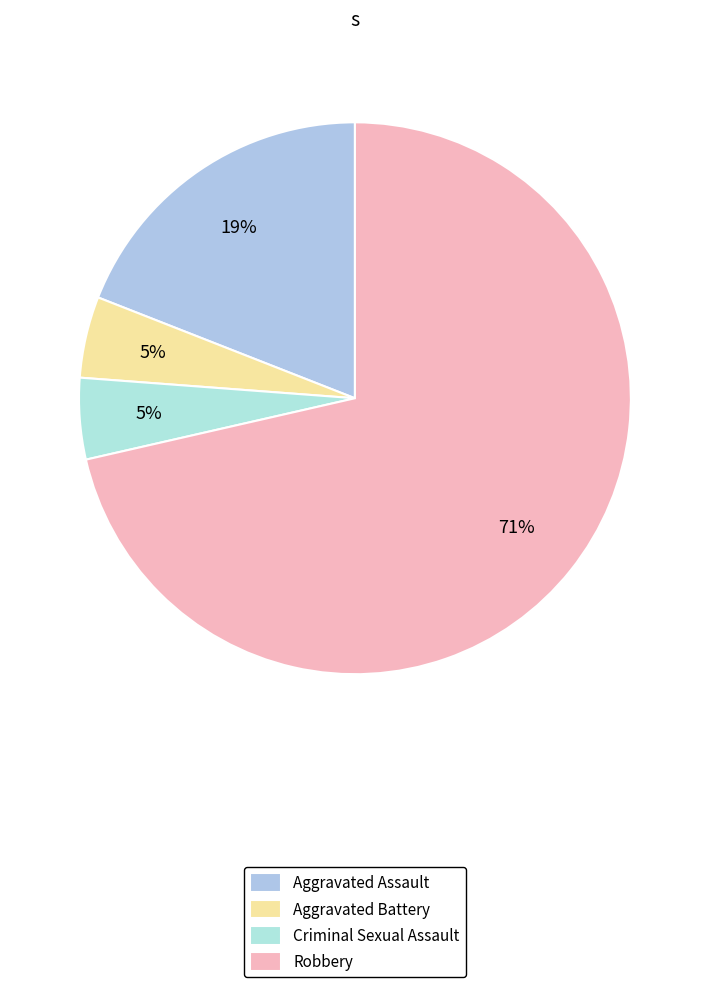

Approximately how many times larger is the value at Robbery compared to Aggravated Assault?

3.8